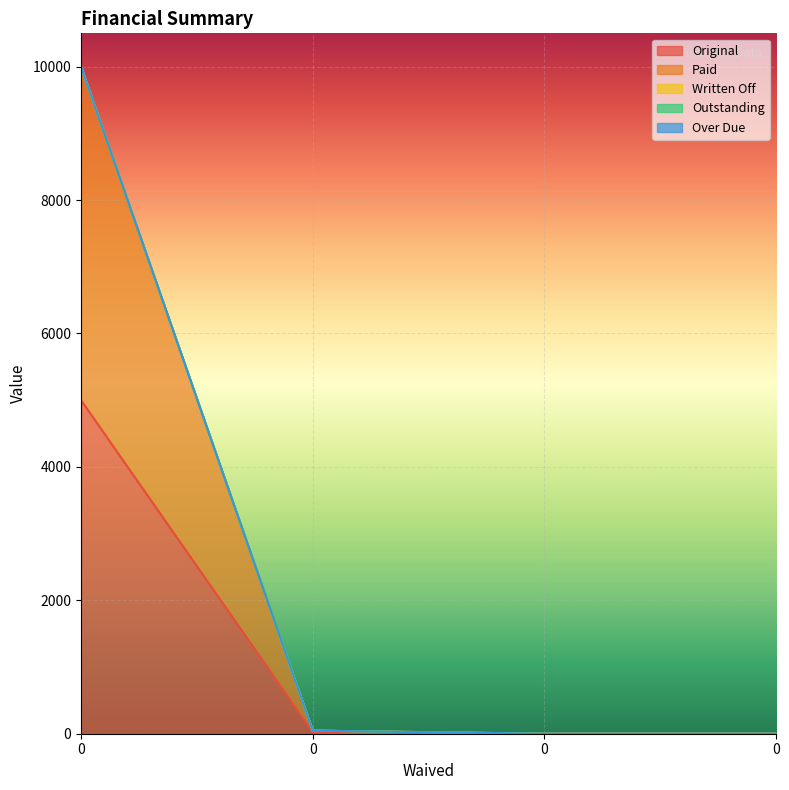

True or false: Over Due and Original intersect in this chart.

False